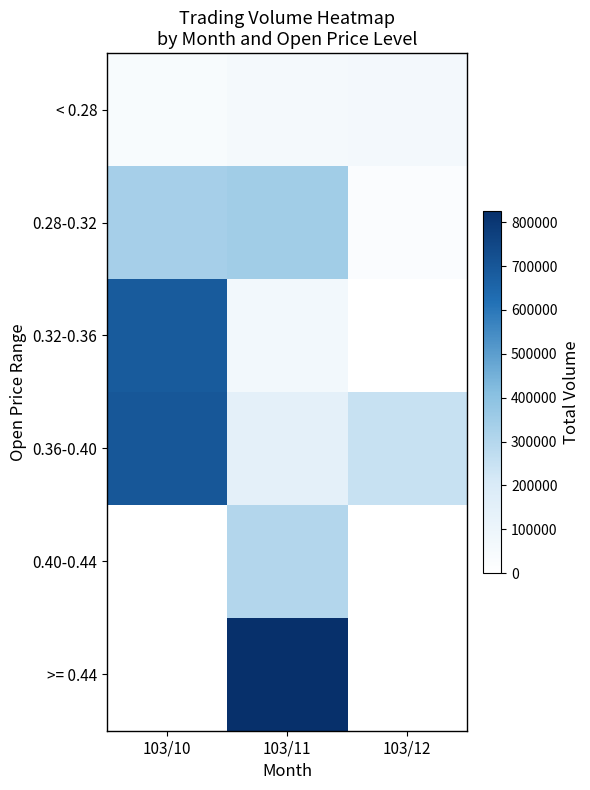

Reading left to right, transcribe all the data shown in this chart.

< 0.28: 103/10=39400	103/11=59430	103/12=62980
0.28-0.32: 103/10=333680	103/11=346500	103/12=23650
0.32-0.36: 103/10=686330	103/11=70550	103/12=0
0.36-0.40: 103/10=697410	103/11=143640	103/12=250220
0.40-0.44: 103/10=0	103/11=303090	103/12=0
>= 0.44: 103/10=0	103/11=826140	103/12=0